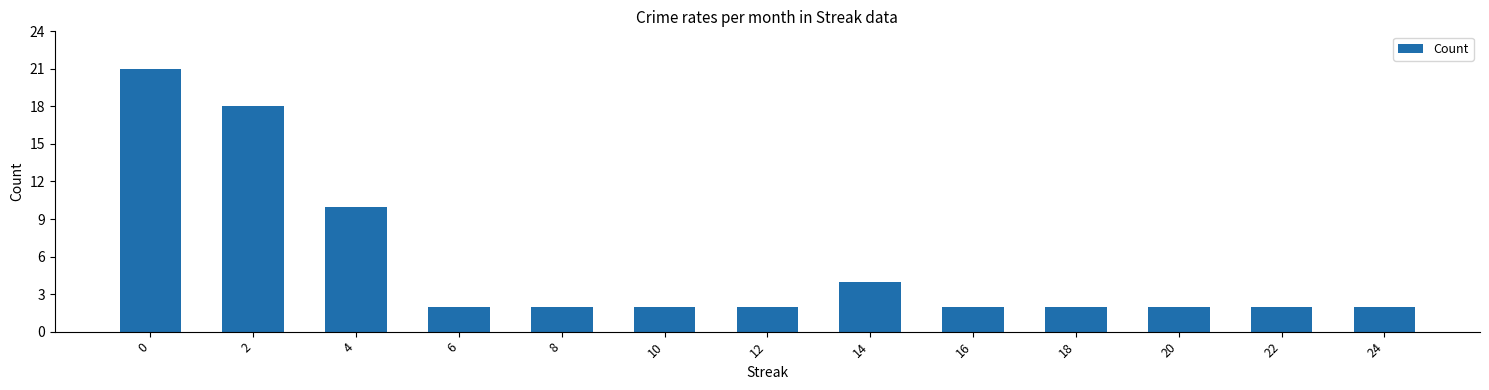

Is it true that the value at 24 is 1?

False